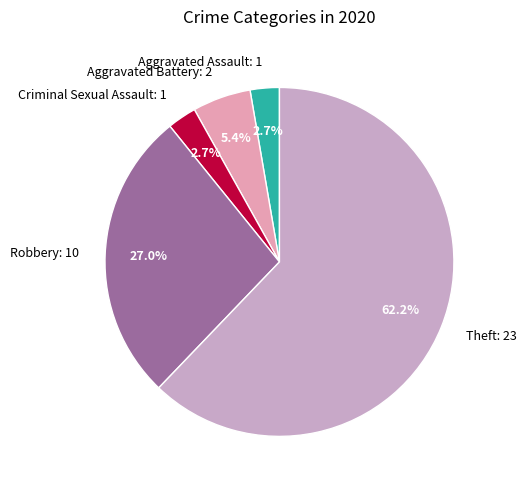

Is there a majority slice in this chart?

Yes